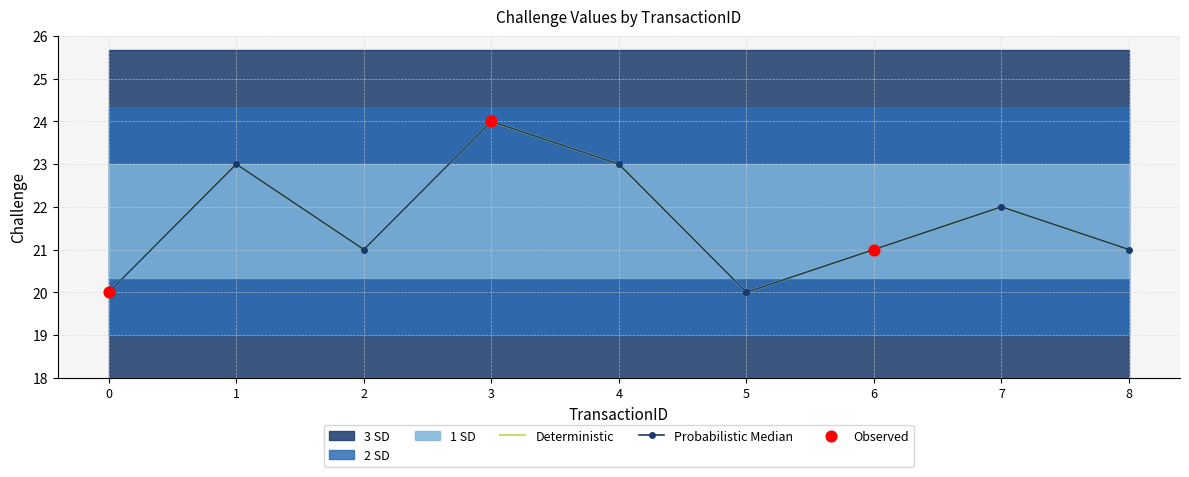

Approximately how many times larger is the value at 5 compared to 1?

0.9